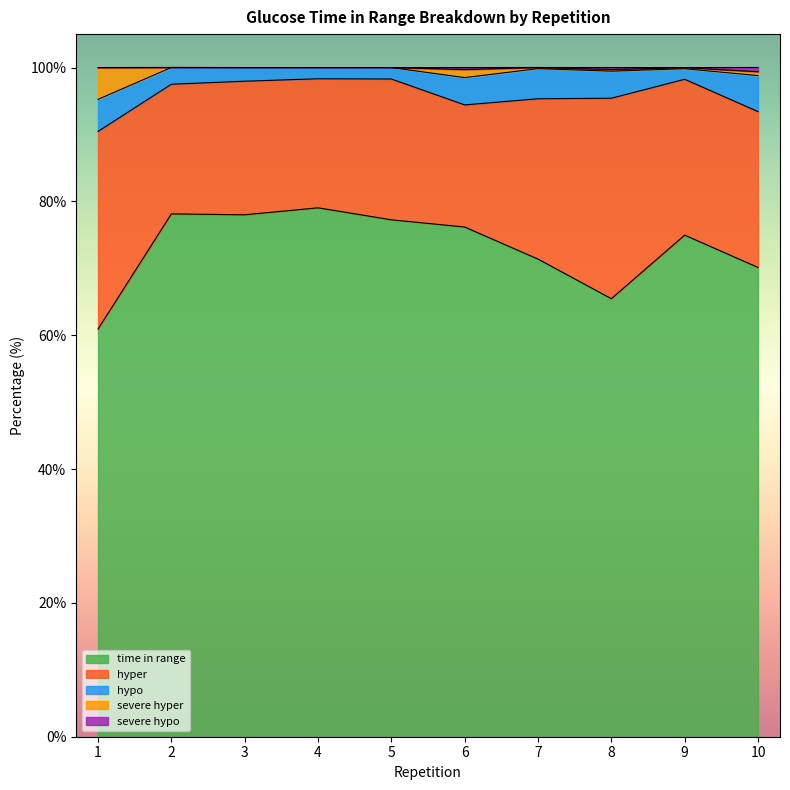

What is the highest value of the time in range series?

79.0